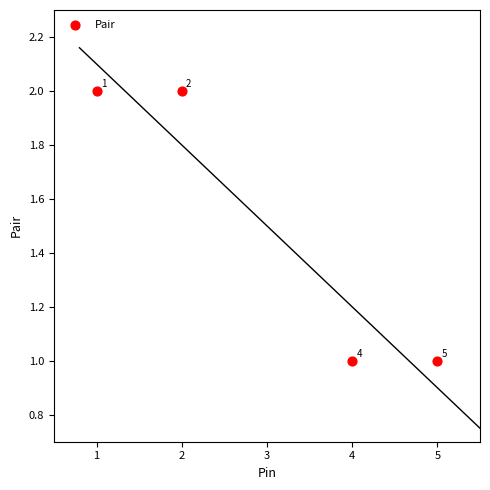

What is the average X value?

3